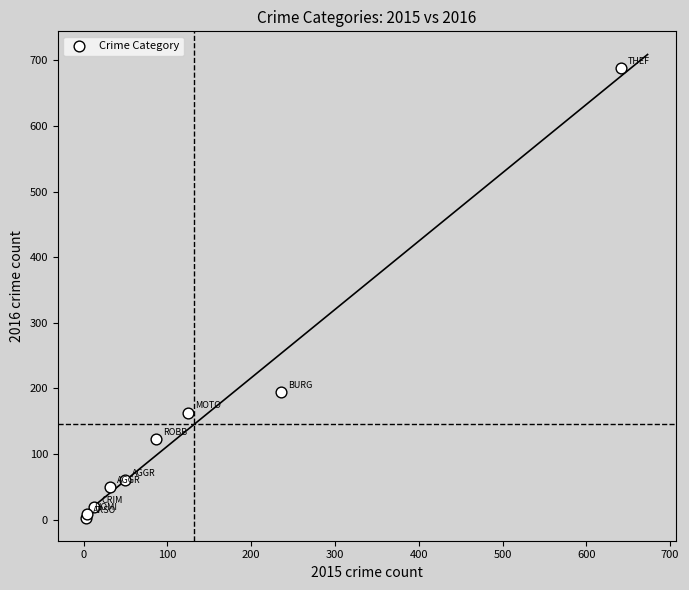

What Y value in the scatter plot is closest to 346?

194